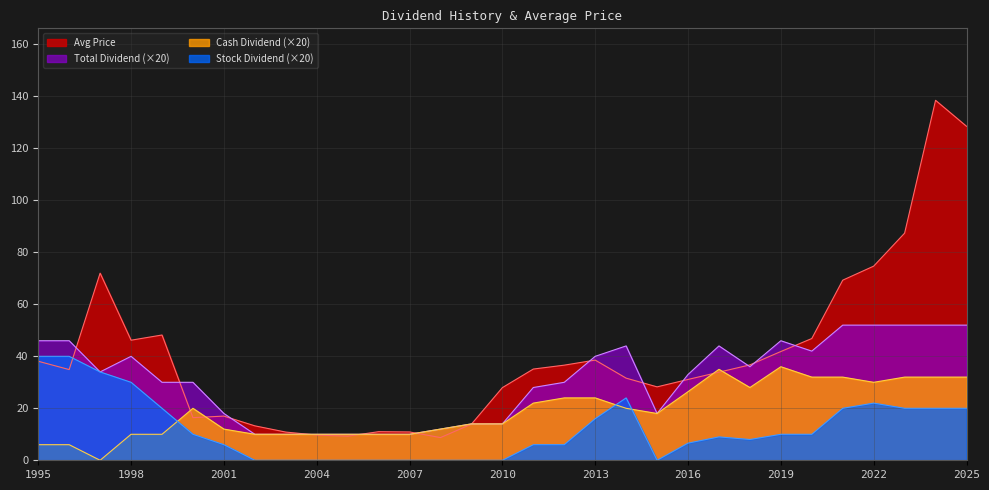

How many intersections are there between Avg Price and Stock Dividend?

1